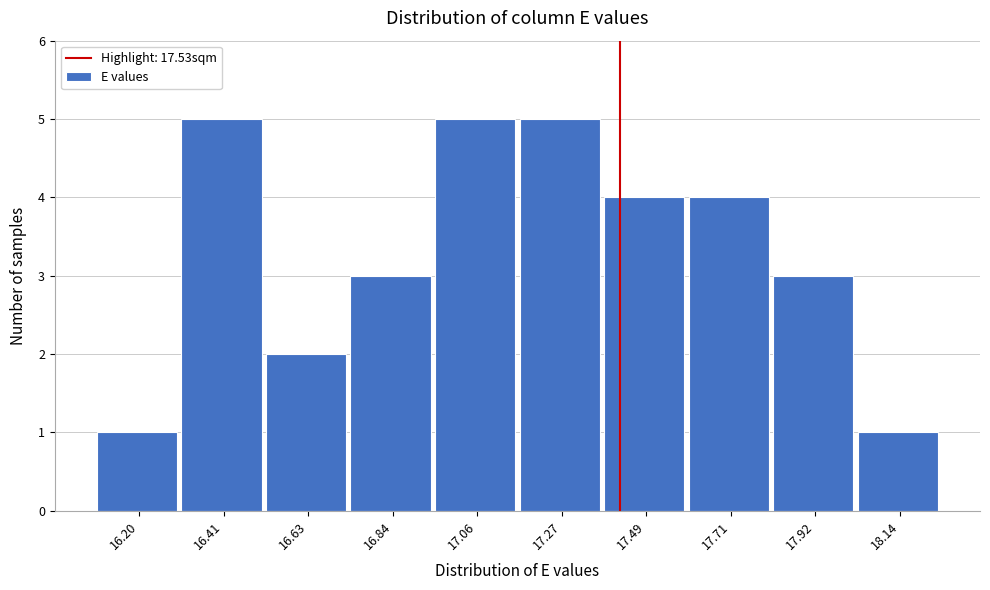

Reading right to left, list all the values displayed in this chart.

18.14=1	17.92=3	17.71=4	17.49=4	17.27=5	17.06=5	16.84=3	16.63=2	16.41=5	16.20=1